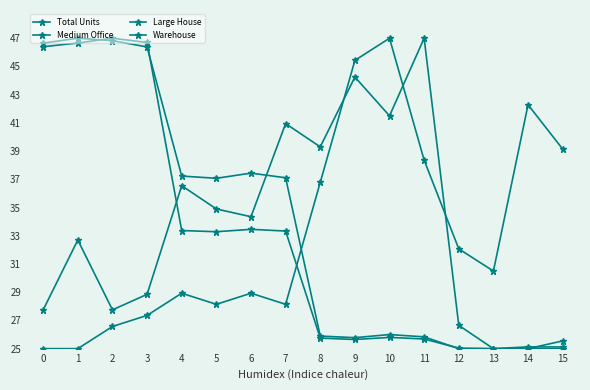

How many distinct data groups are displayed?

4